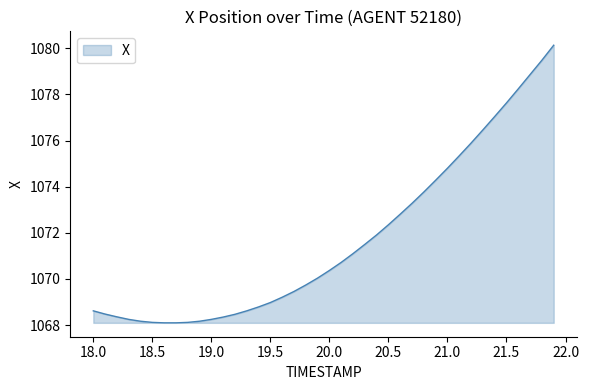

What is the average value?

1071.7